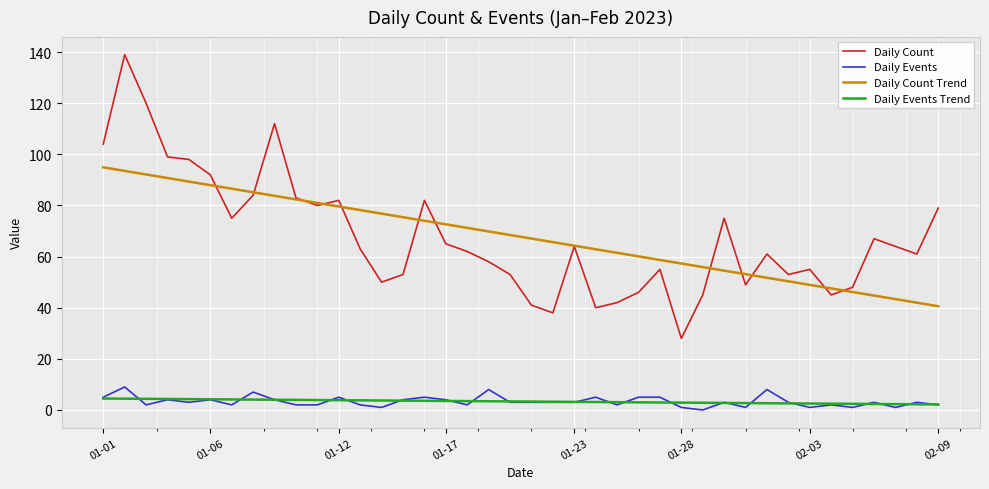

True or false: Daily Events Trend and Daily Count intersect in this chart.

False